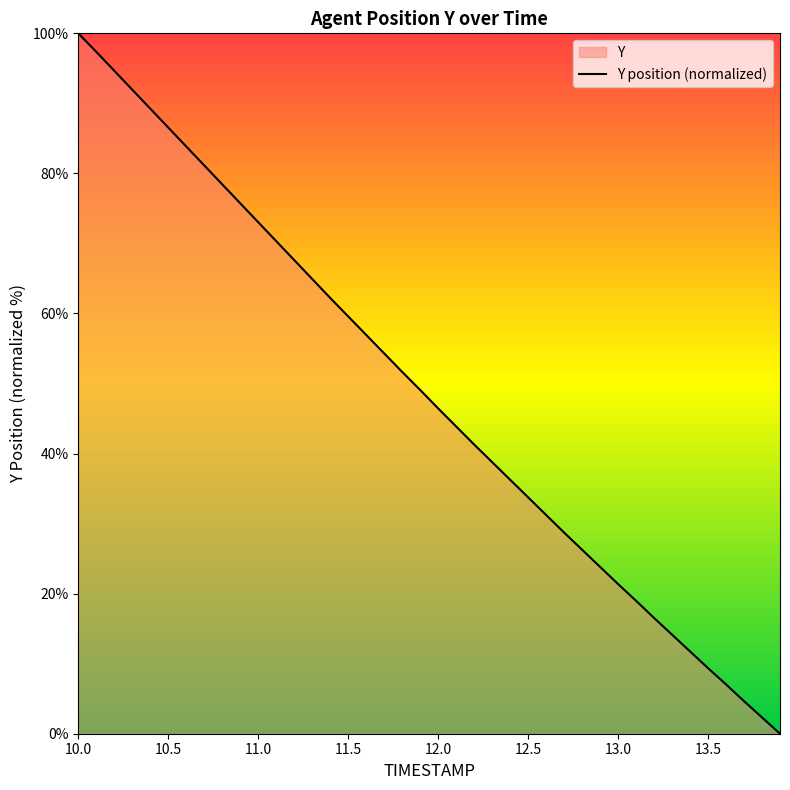

Where is the data nearest to the value 50?

11.9